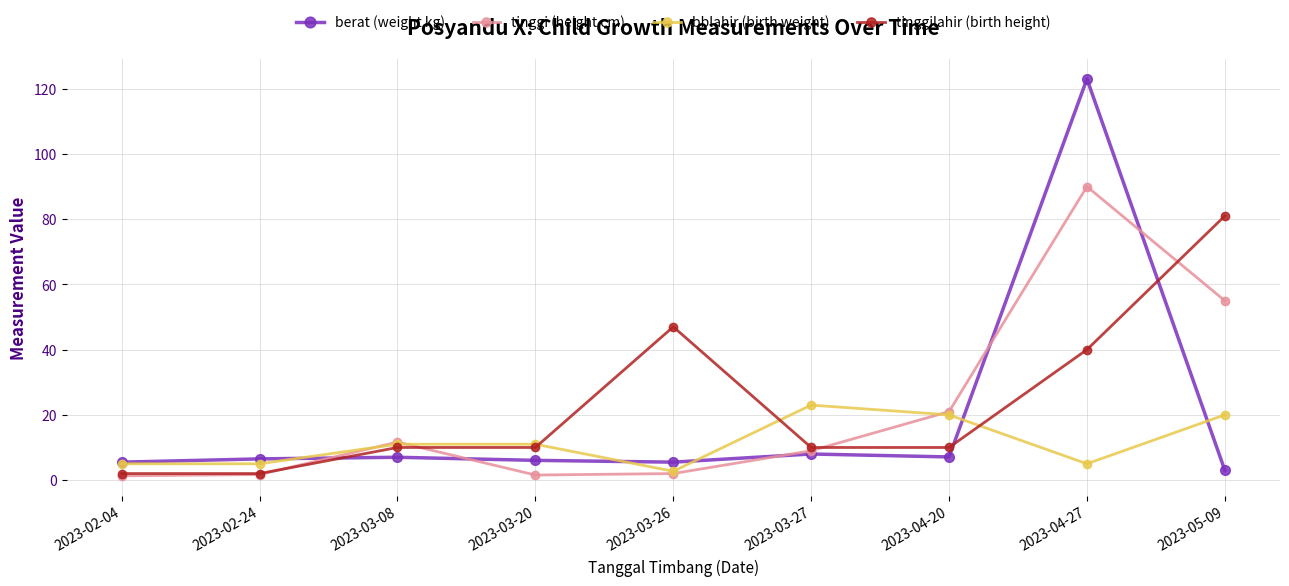

What is the greatest value displayed?

123.0